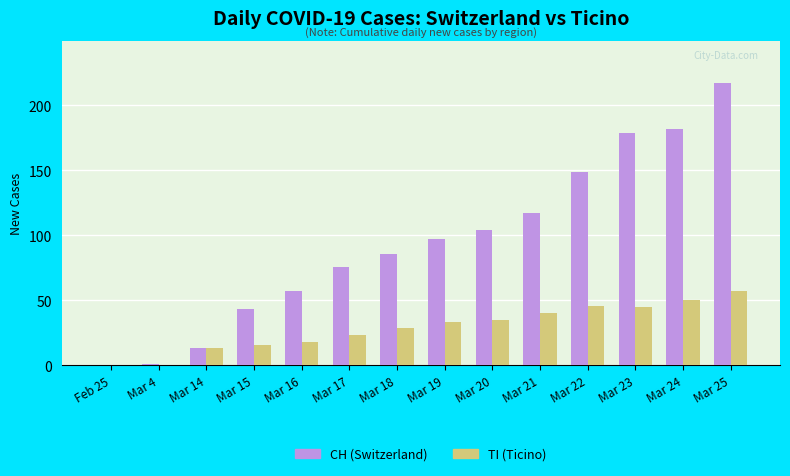

How many distinct data groups are displayed?

2